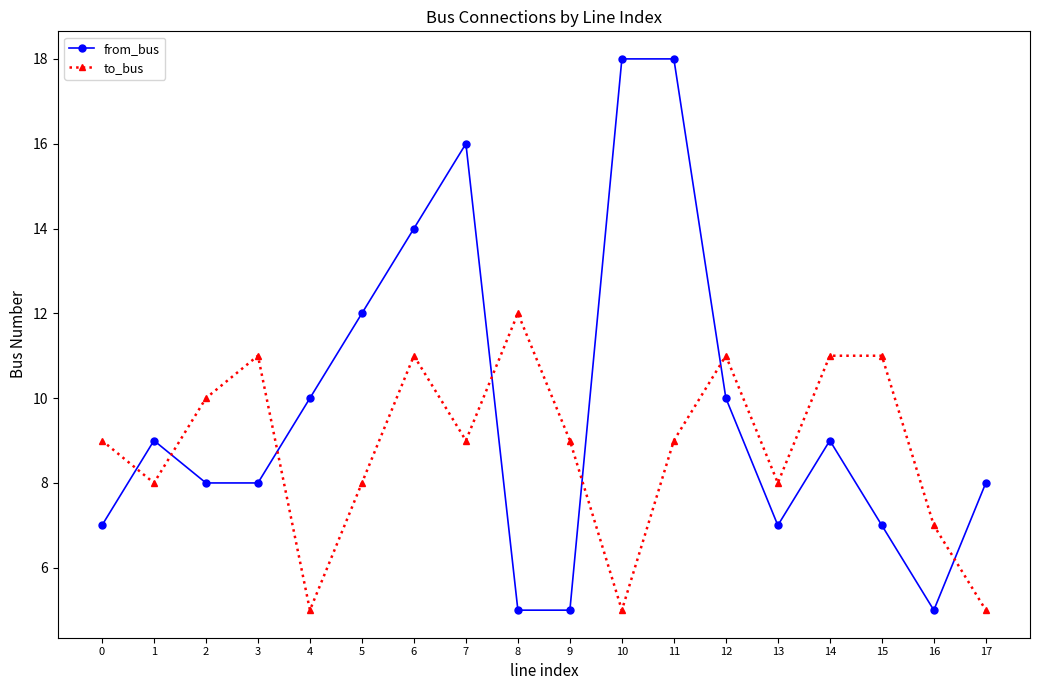

The value of to_bus at 10 is 5. True or false?

True